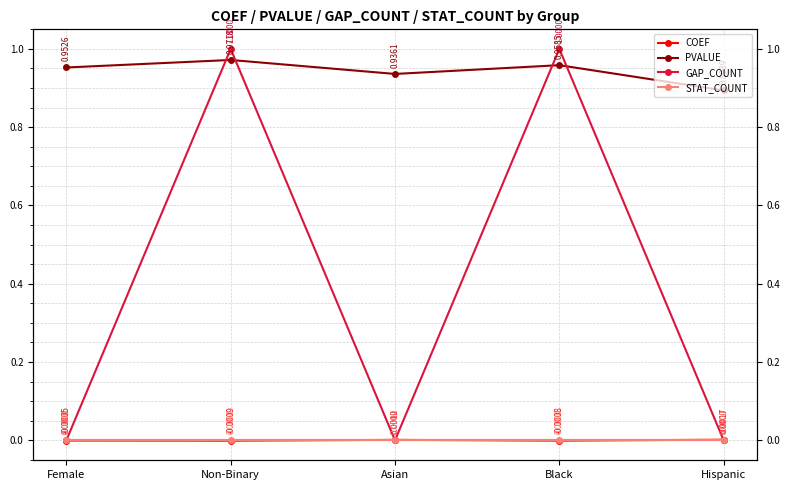

True or false: STAT_COUNT has more than 2 interior local peaks.

False